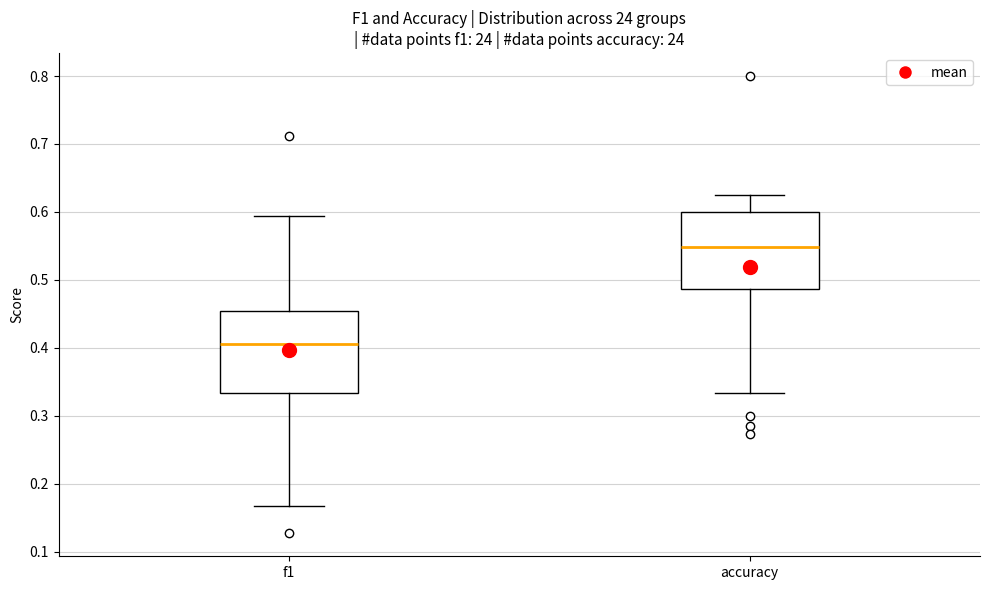

Reading left to right, read every box against the y-axis: the position of its median line, the range the box covers, and the ends of its whiskers. The values are not printed on the chart, so give them approximately, as read against the axis.

f1: median 0.41, box 0.33 to 0.45, whiskers 0.17 to 0.59
accuracy: median 0.55, box 0.49 to 0.60, whiskers 0.33 to 0.63